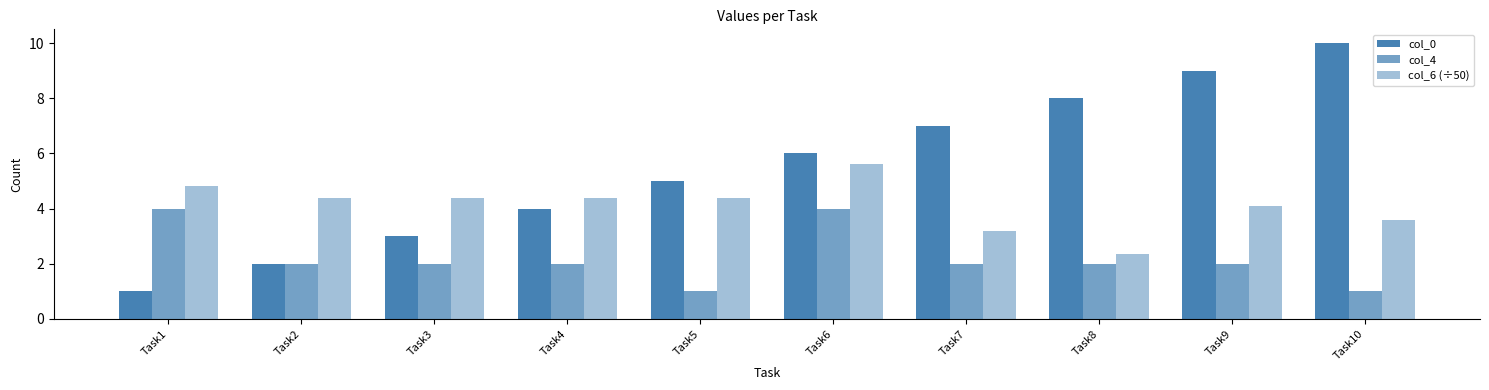

How many distinct data groups are displayed?

3